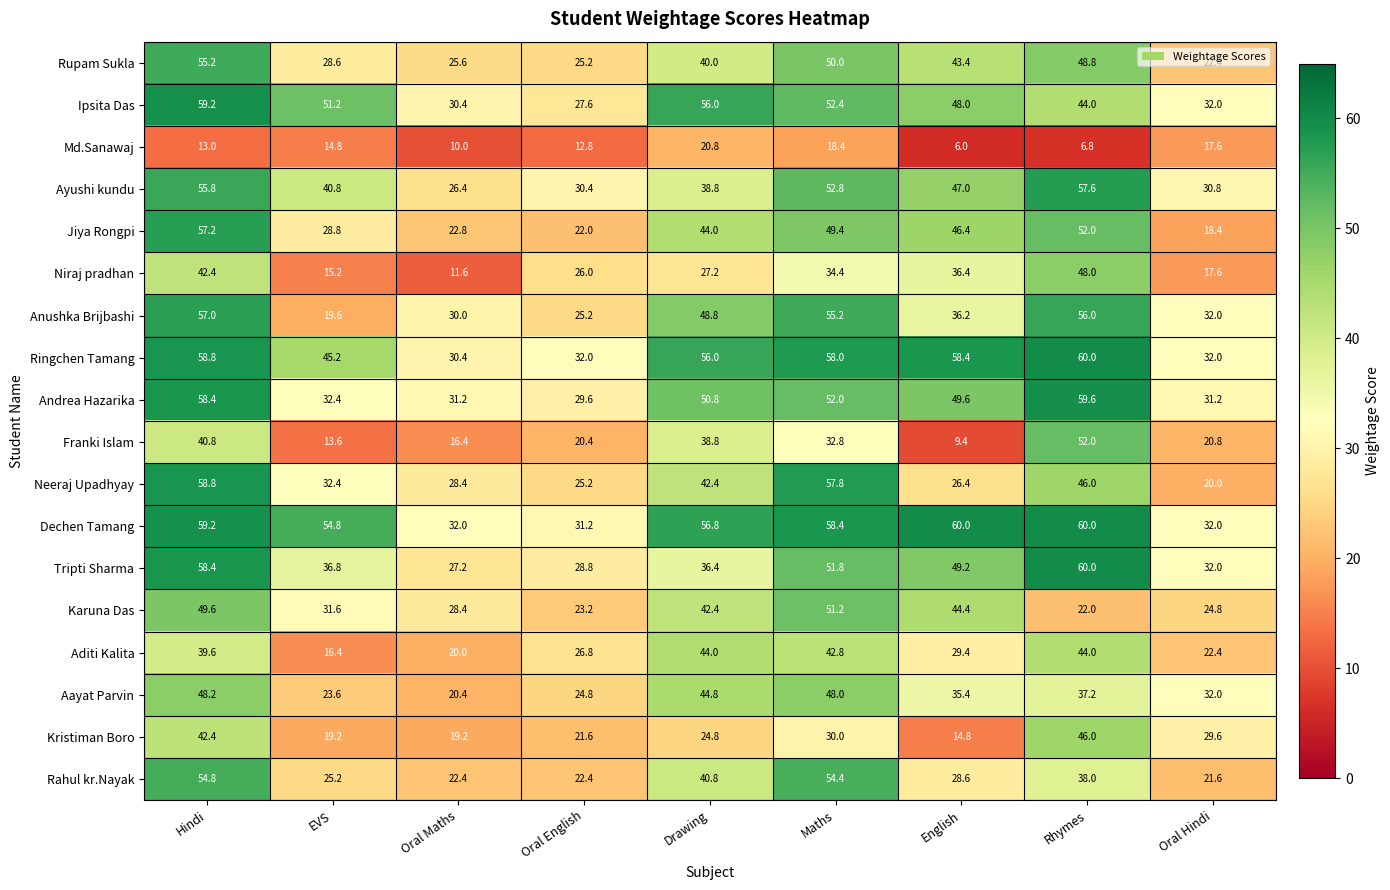

Which category has the lowest value across all series?

English